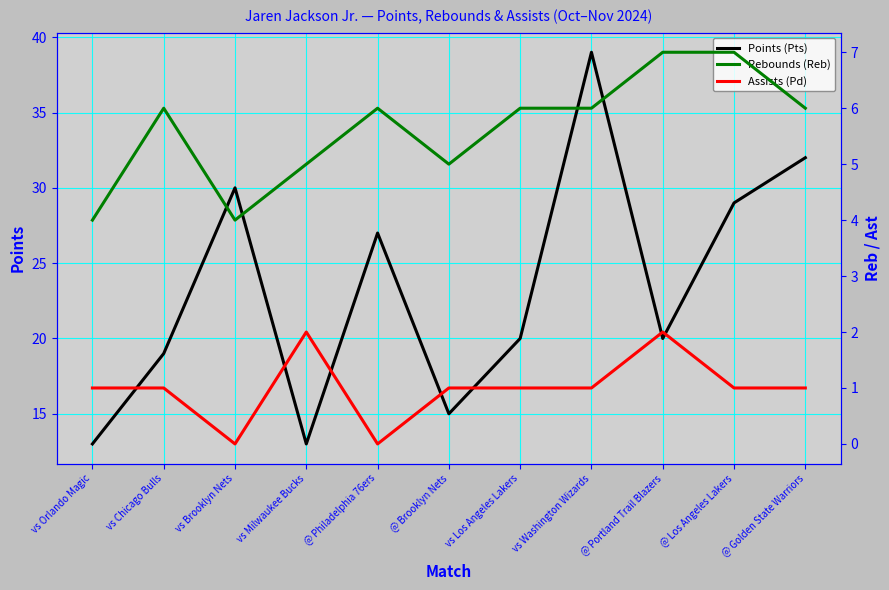

True or false: Assists (Pd) and Rebounds (Reb) intersect in this chart.

False